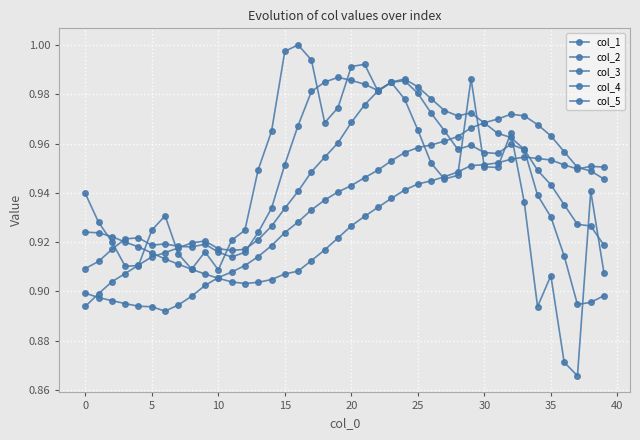

What is the maximum value shown in the chart?

1.0